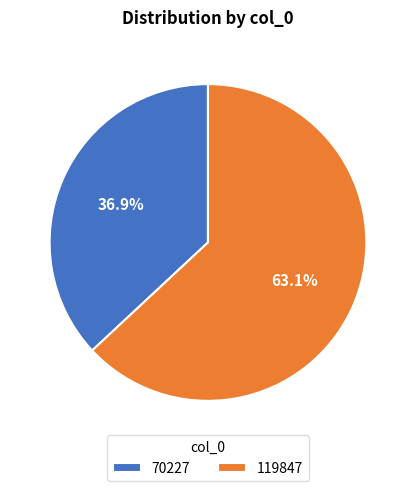

Approximately how many times larger is the value at 70227 compared to 119847?

0.6